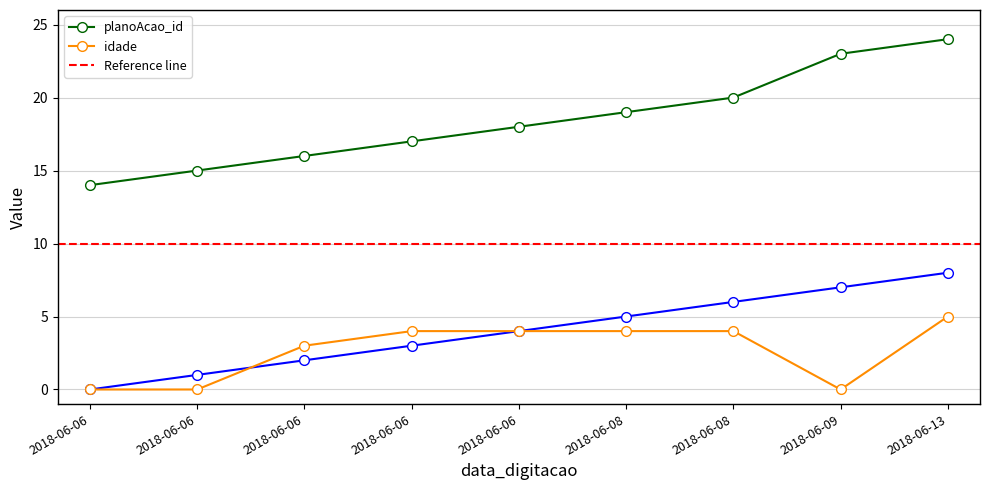

What is the difference between the second highest and minimum values in the idade series?

4